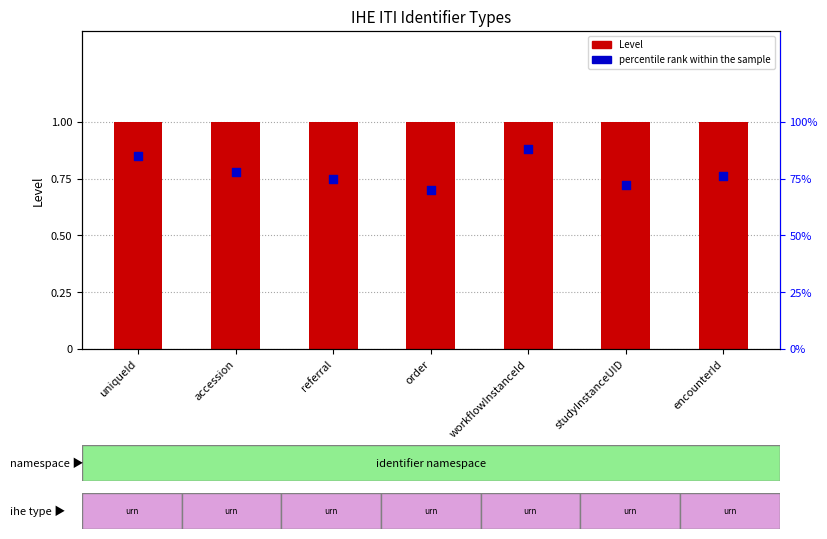

What is the total value across all series at order?

1.7